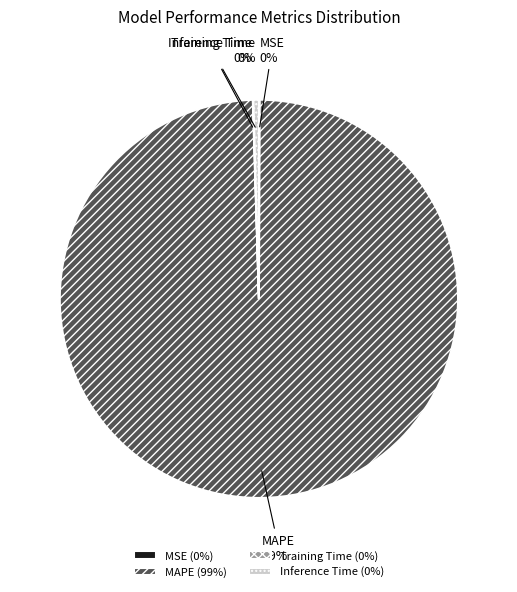

The Inference Time slice represents 0% of the pie. True or false?

True